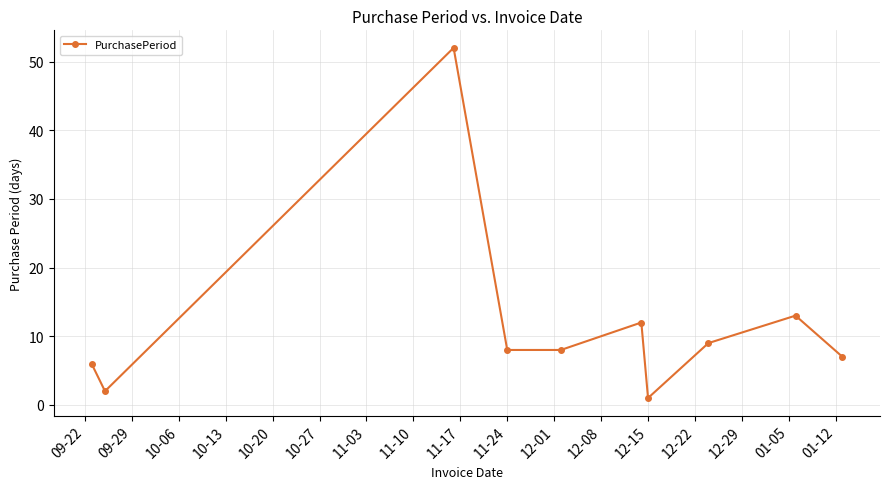

What is the difference between the second highest and minimum values?

12